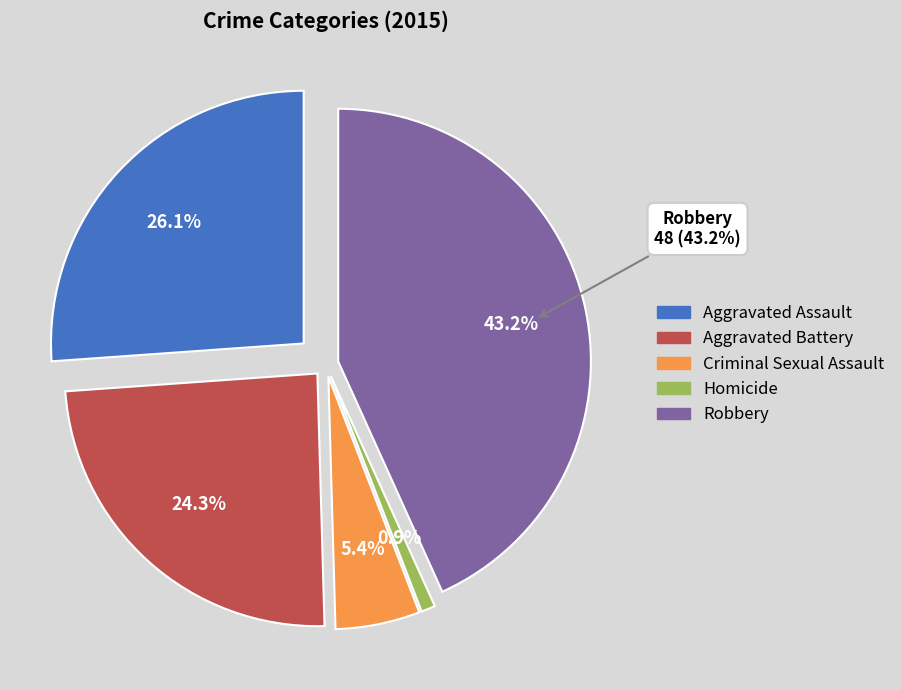

Rank the categories by value from lowest to highest.

Homicide, Criminal Sexual Assault, Aggravated Battery, Aggravated Assault, Robbery